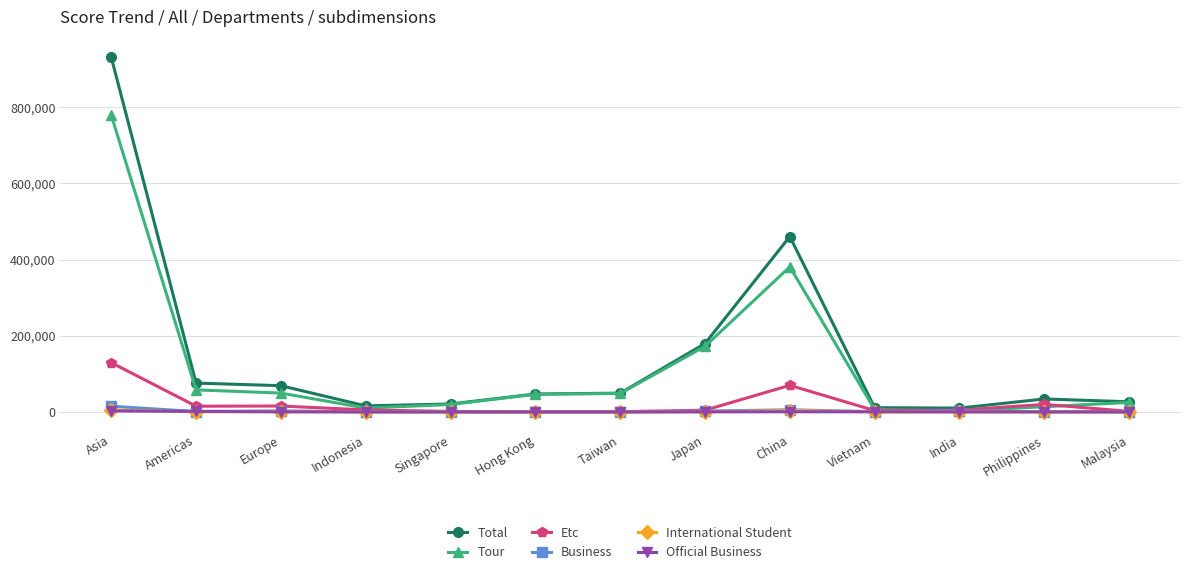

What position from the right is China?

5